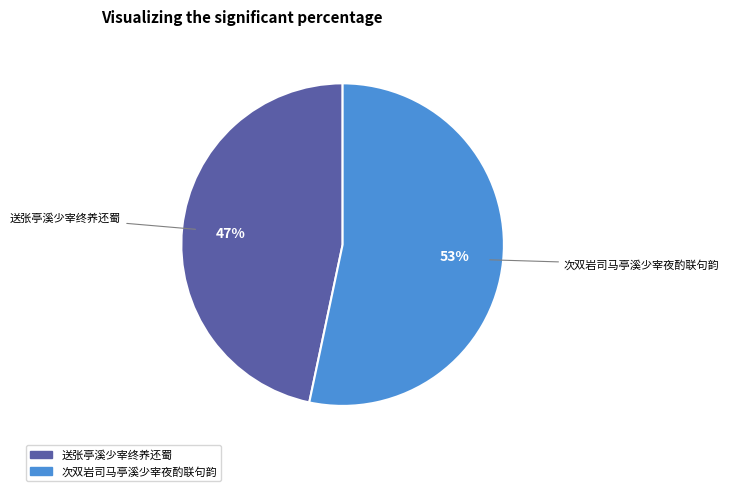

Does any single category account for the majority?

Yes